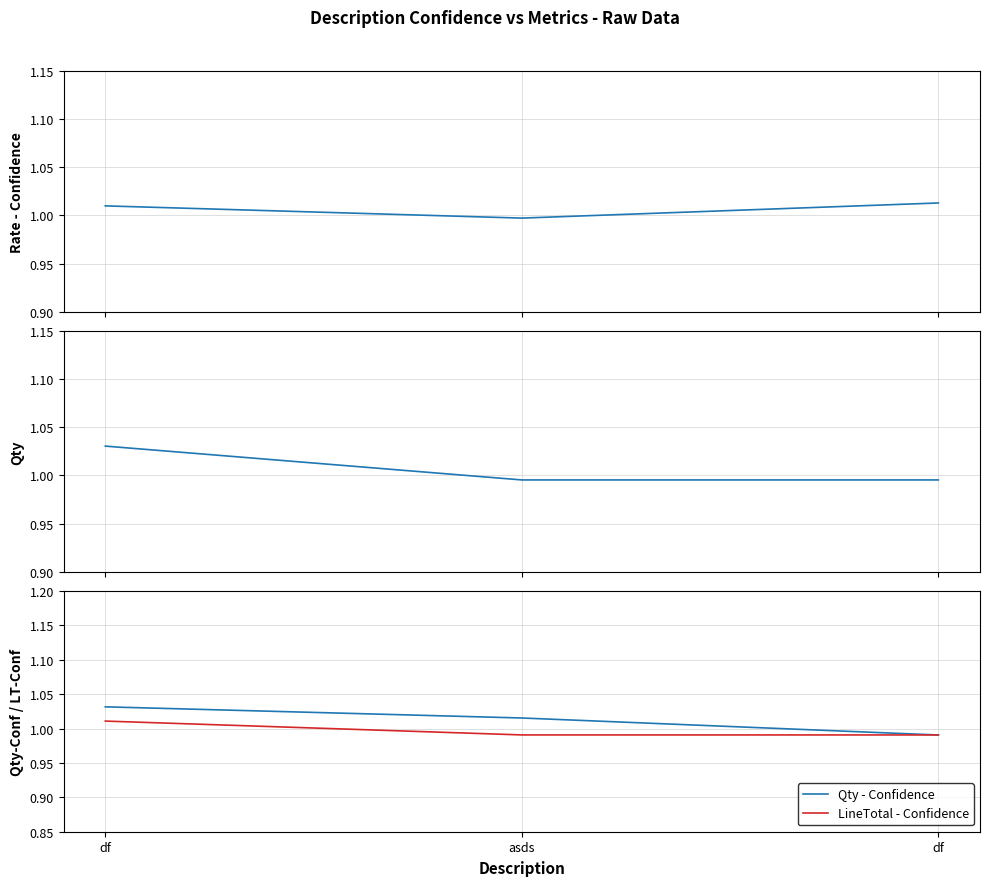

Rank the categories by Qty value from highest to lowest.

df, df, asds